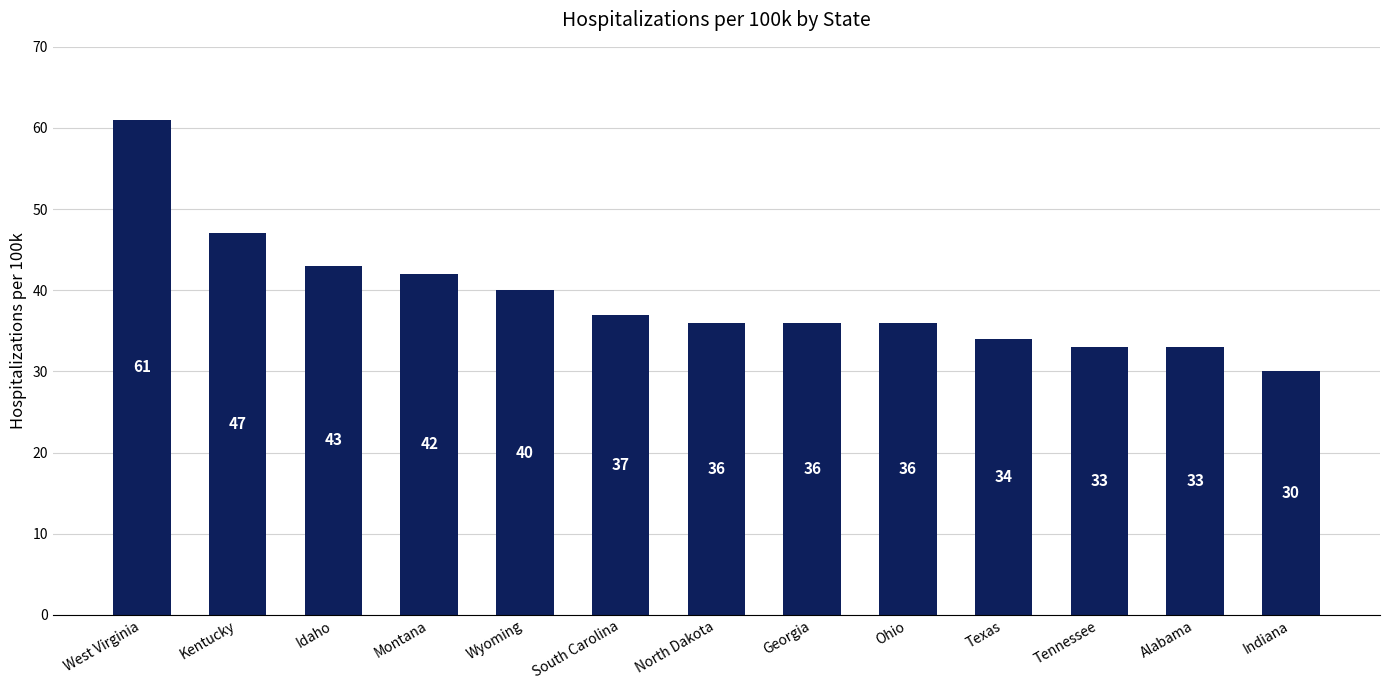

What value does the data have at Idaho?

43